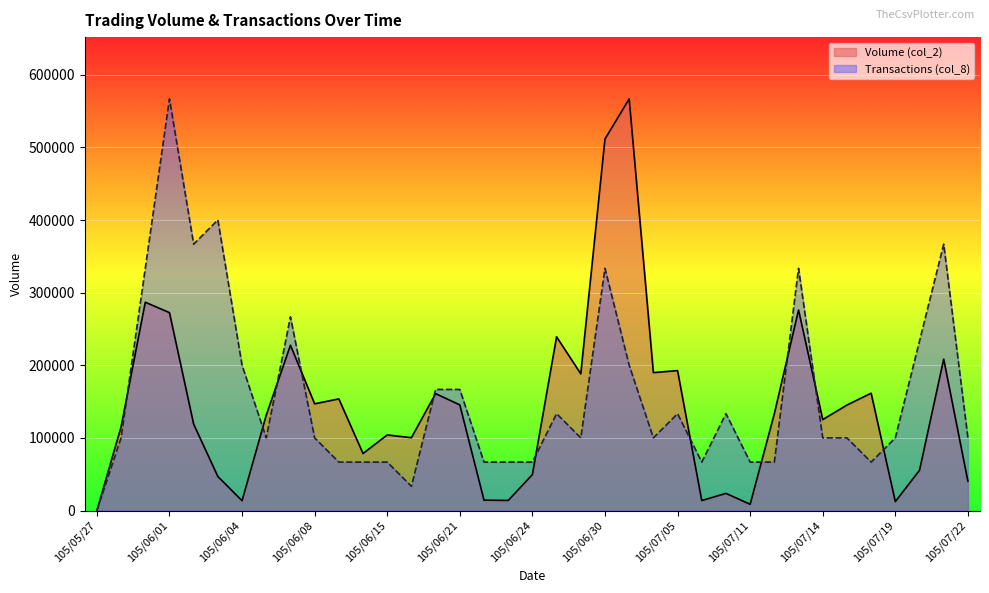

What is the value of the Transactions (col_8) point at the 26th from the left?

66685.9